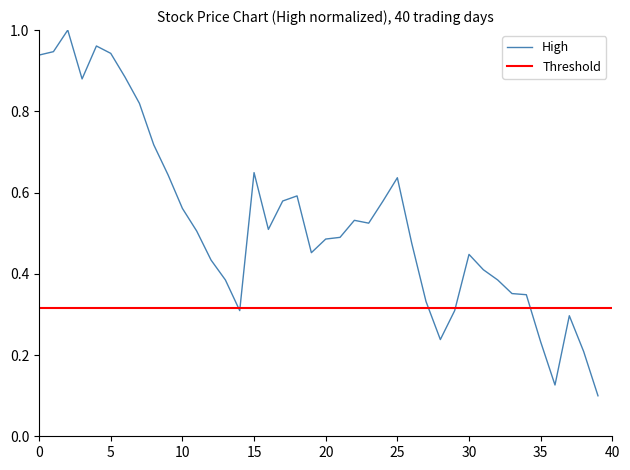

What is the change in value from 33 to 39?

-0.3